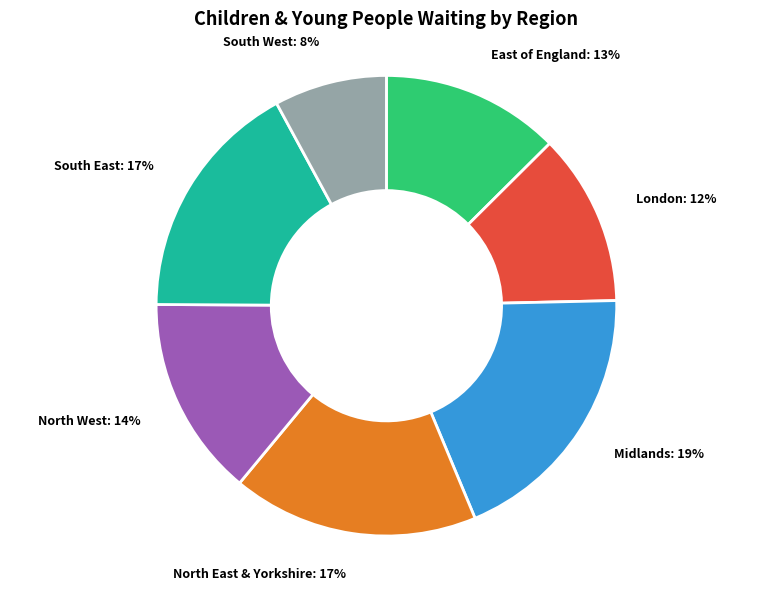

Which slice is the smallest?

South West